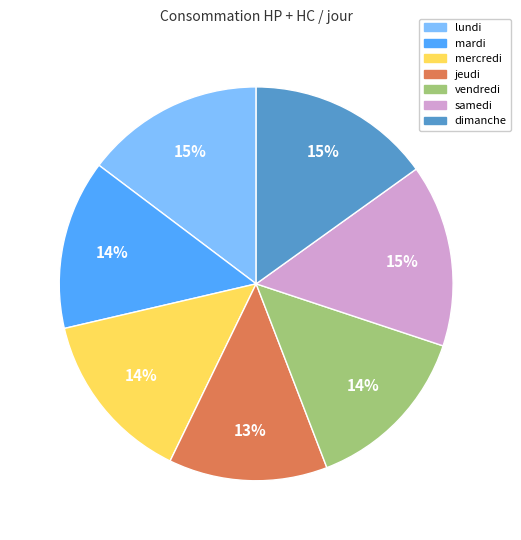

Which category has the smallest portion of the pie?

jeudi